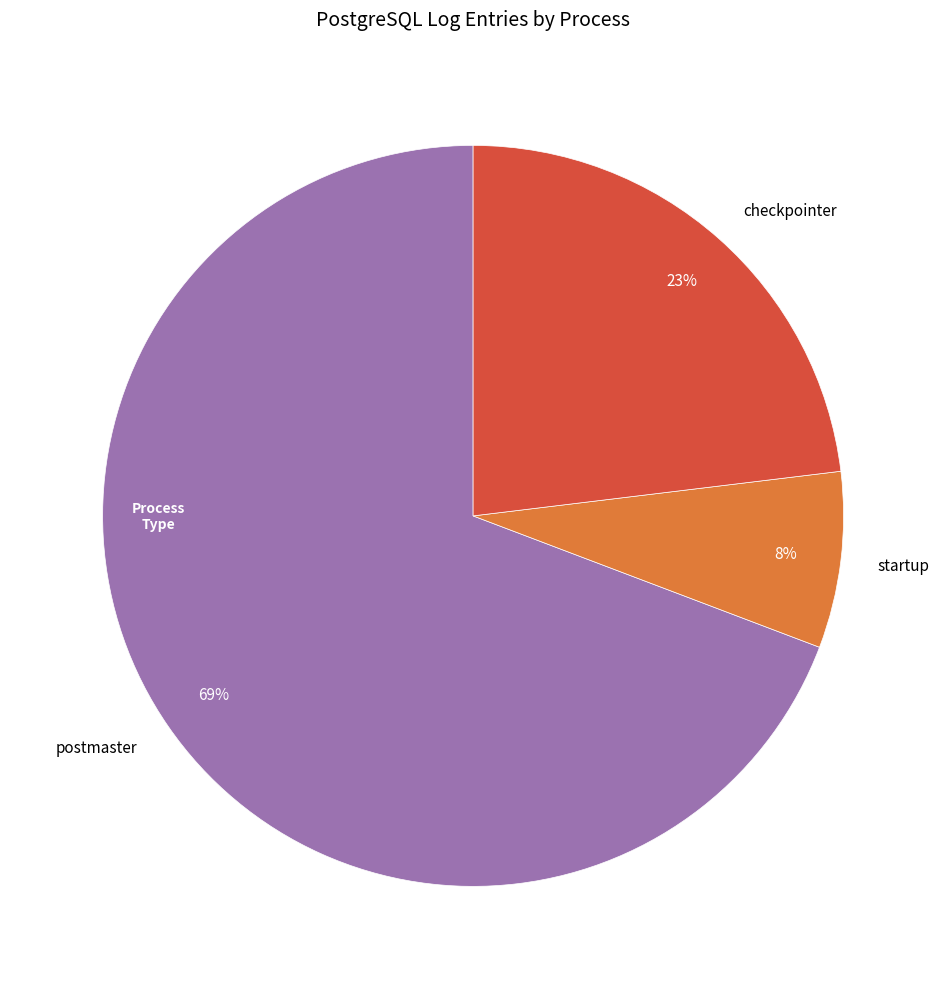

Do startup and postmaster together represent more than half of the pie?

Yes